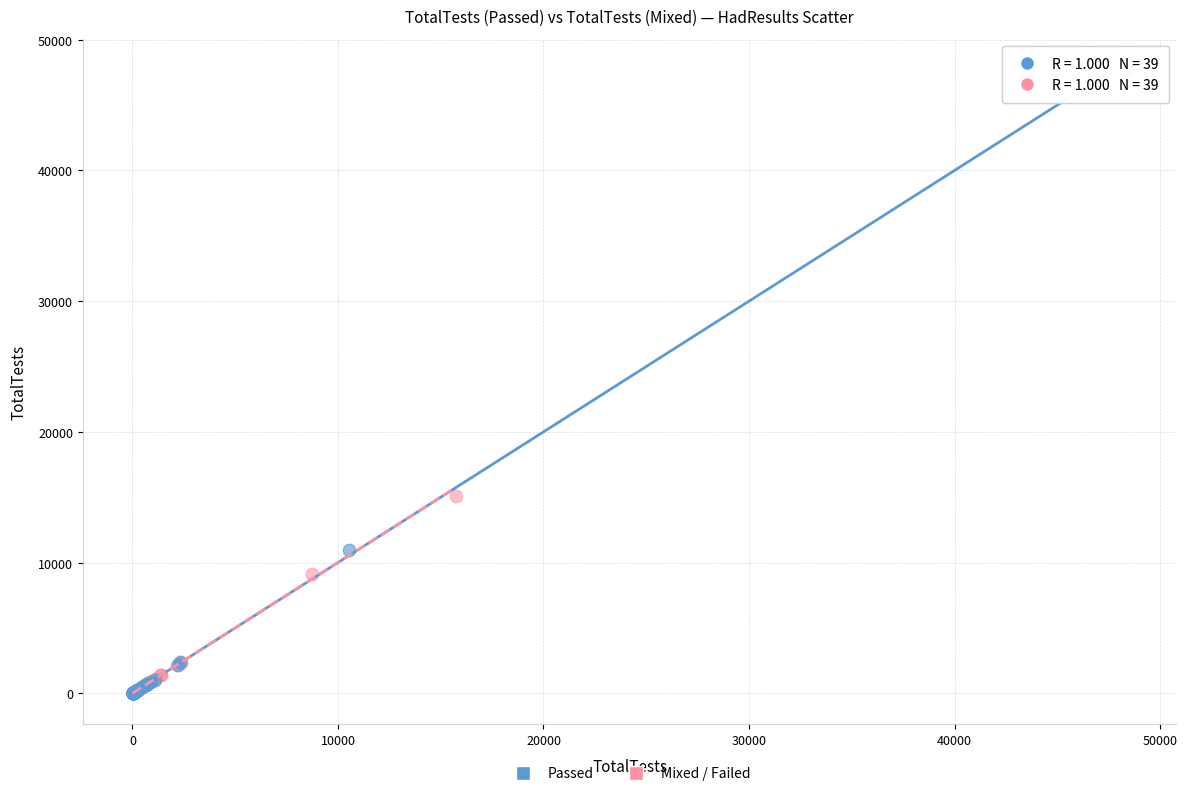

Which series has the widest spread of Y values?

Passed